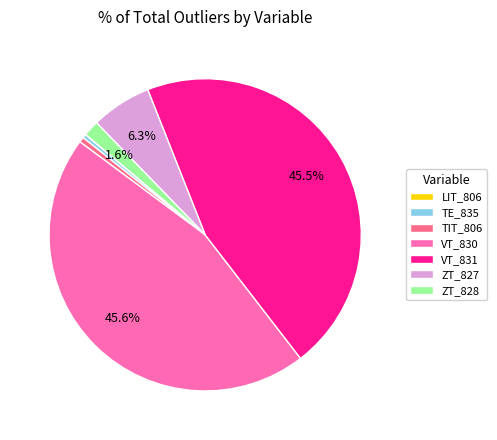

Combined, do VT_830 and TIT_806 account for over 50%?

No